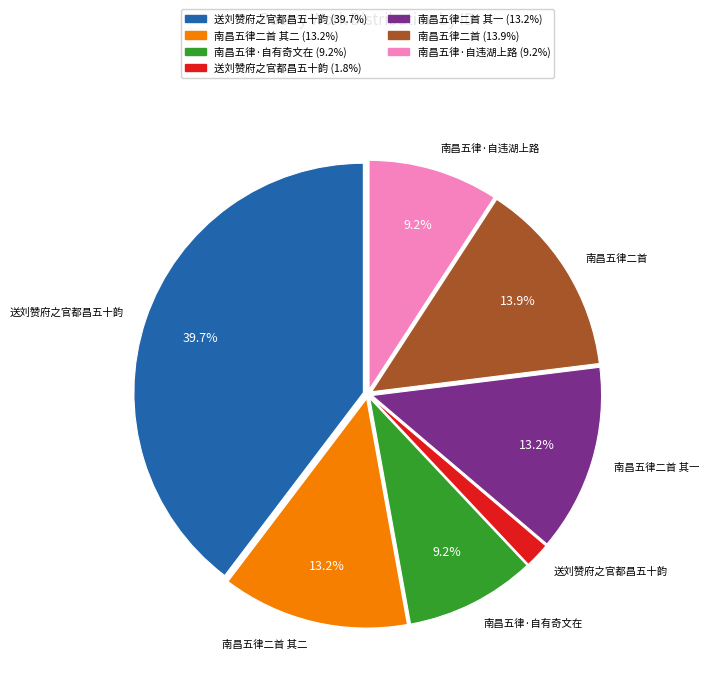

Is there a majority slice in this chart?

No